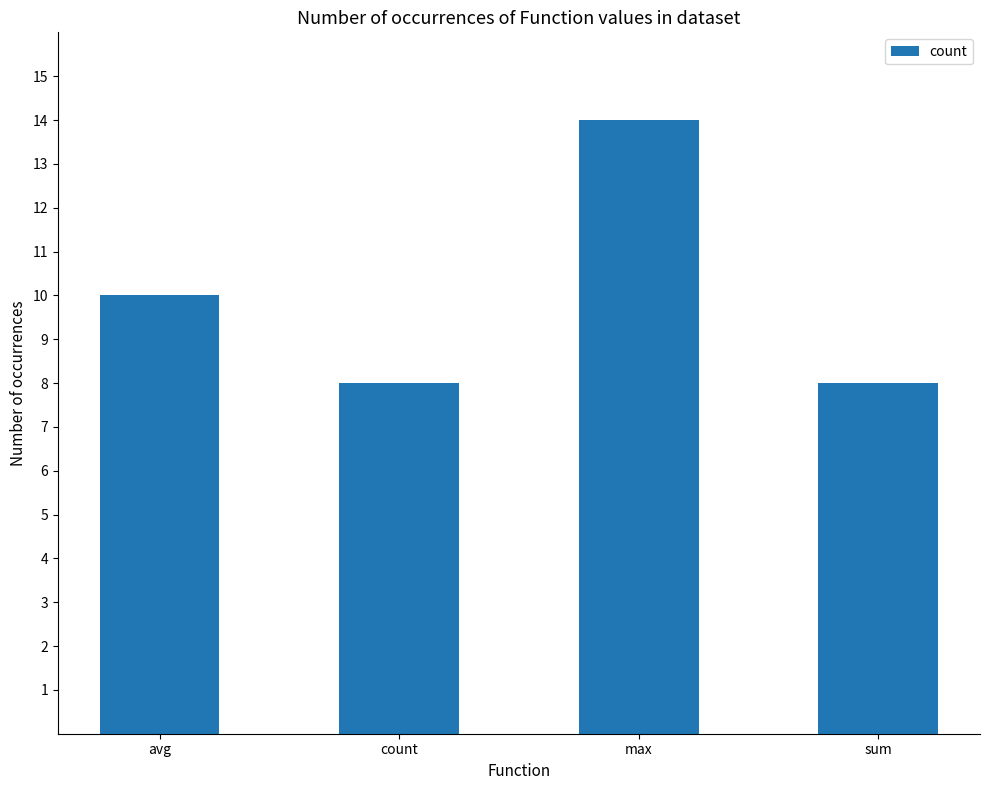

What is the label of the 4th bar from the right?

avg